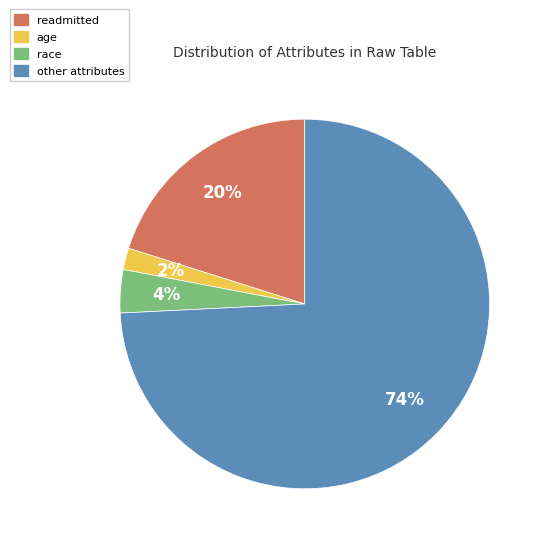

To the nearest percent, what is the average slice percentage?

25%